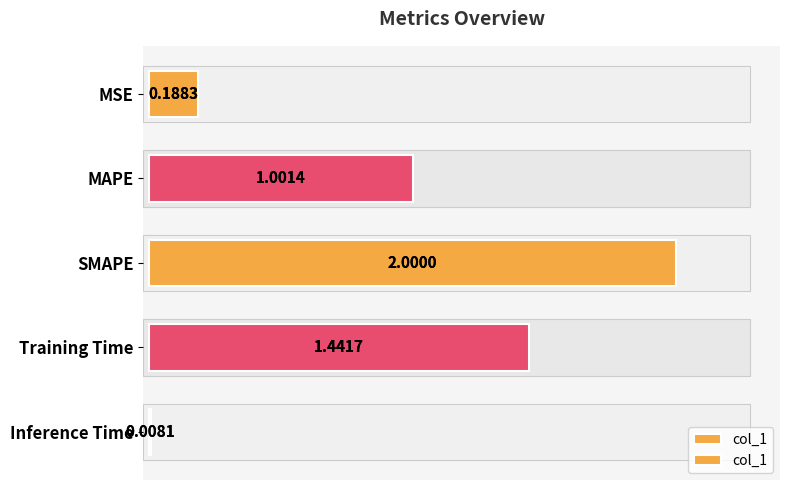

The value at 1.0 is 0.5. True or false?

False